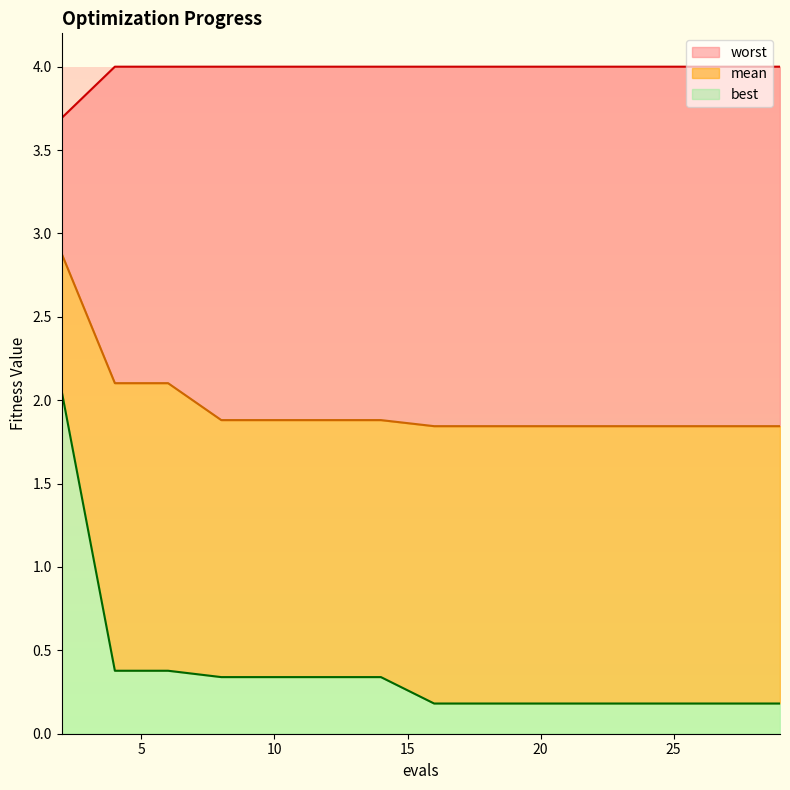

What is the approximate value of worst at 8?

4.0